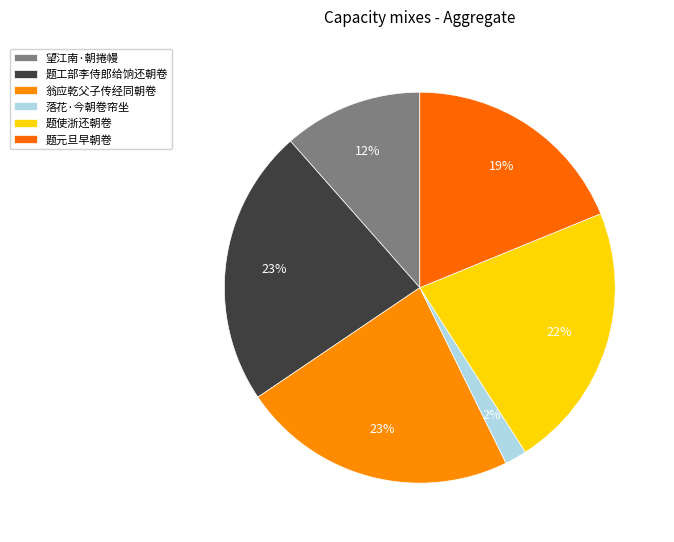

Is 题使浙还朝卷 the majority of the pie?

No